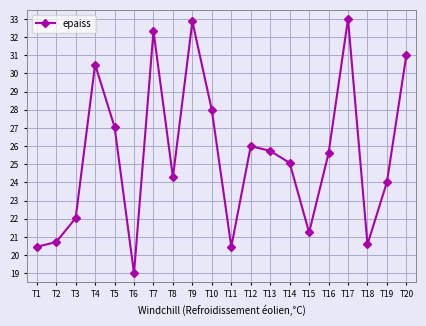

What is the difference between the maximum and minimum values?

14.0